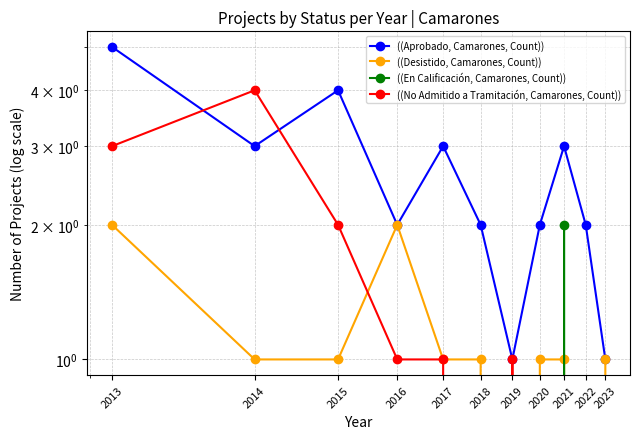

Where does the ((No Admitido a Tramitación, Camarones, Count)) series first go above 1?

2013